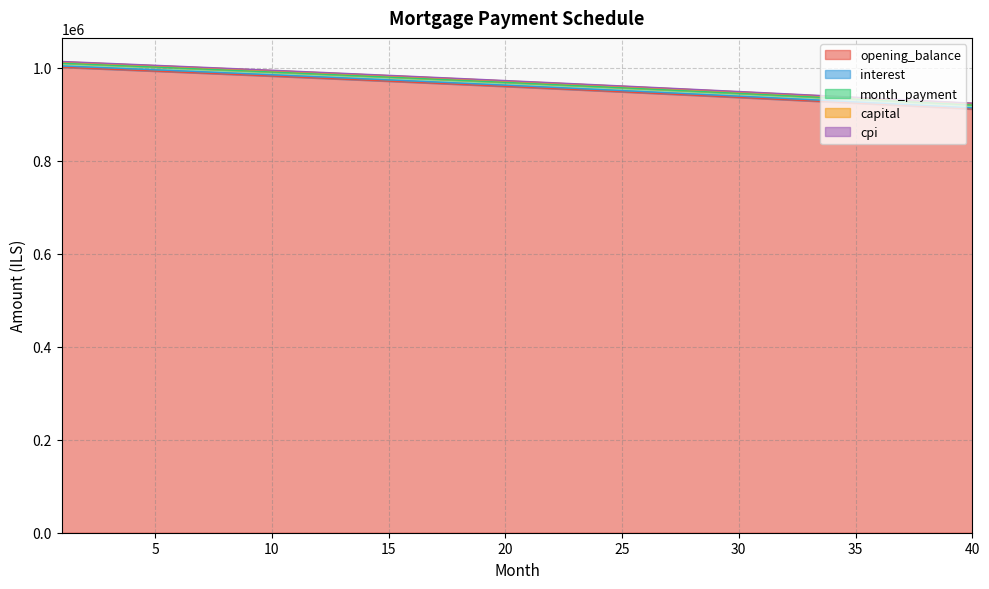

How many values in the opening_balance series exceed 959616?

20